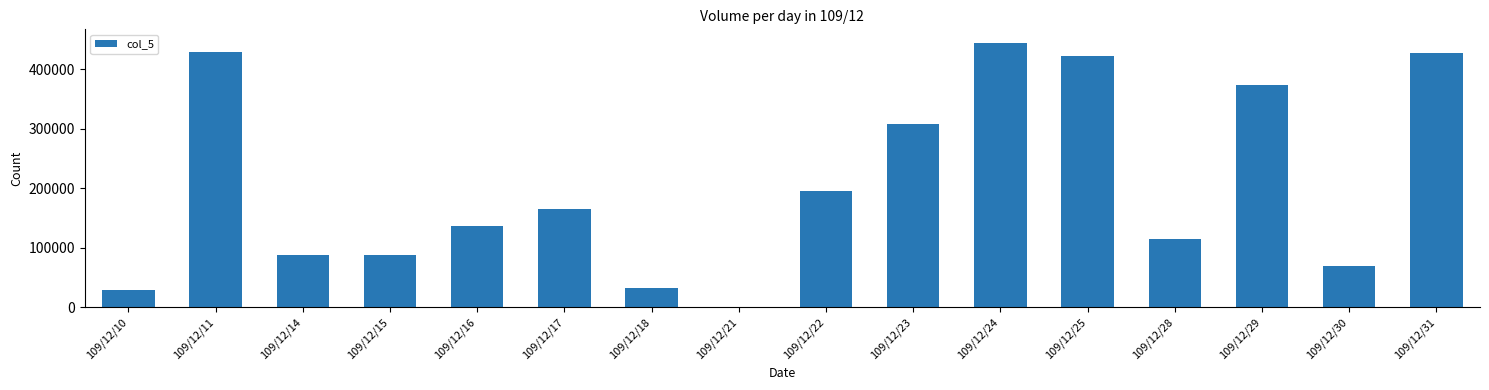

What is the difference between the values at 109/12/11 and 109/12/31?

2000